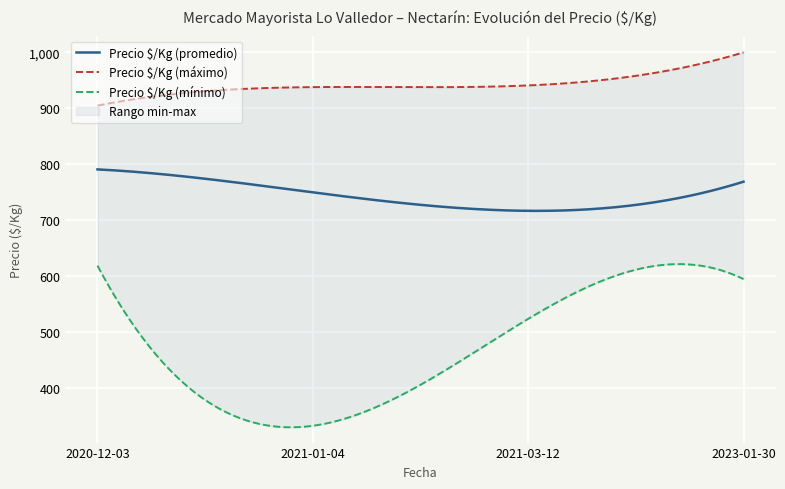

What is the average value?

750